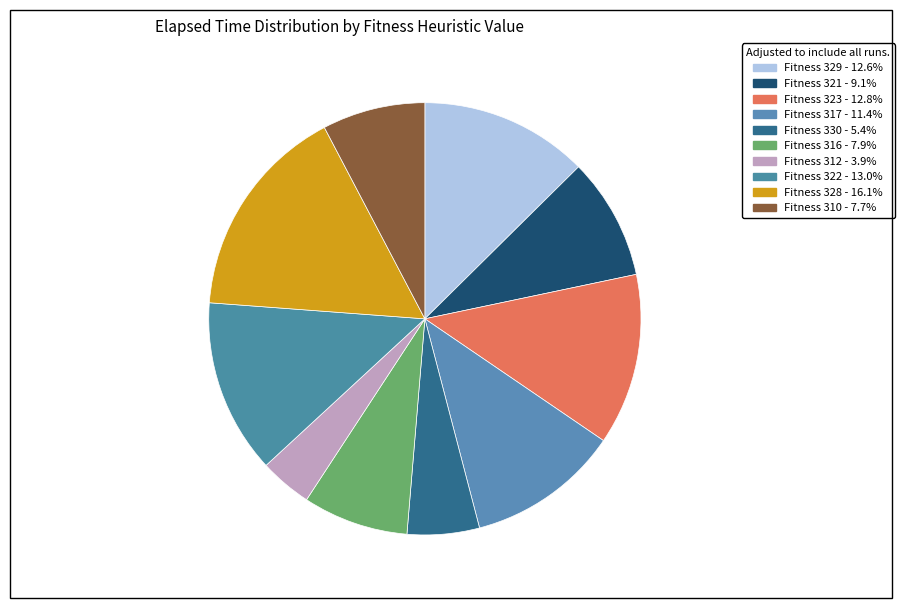

How many segments does this pie chart have?

10